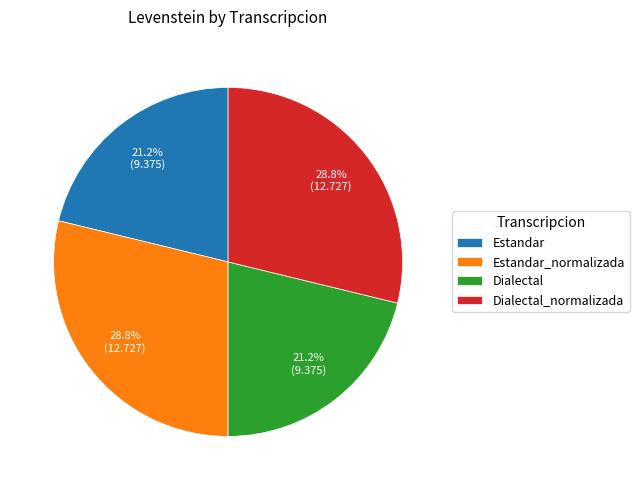

What percentage do Dialectal_normalizada and Estandar together represent?

50.0%